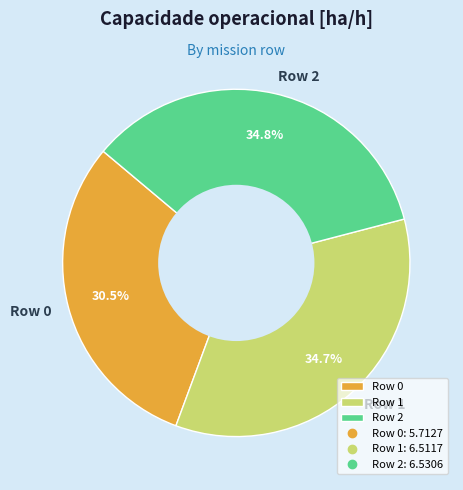

To the nearest percent, what portion does Row 1 represent?

35%